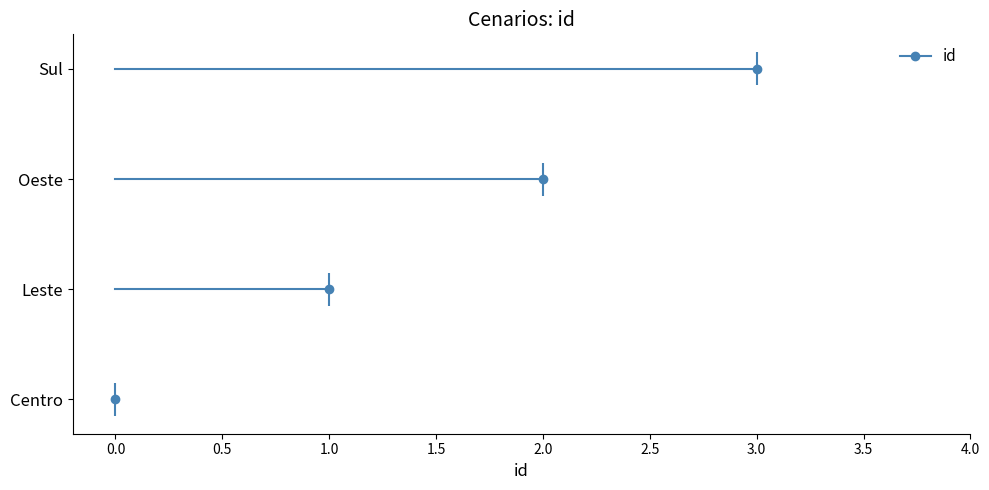

At which label is the value closest to 1?

Leste